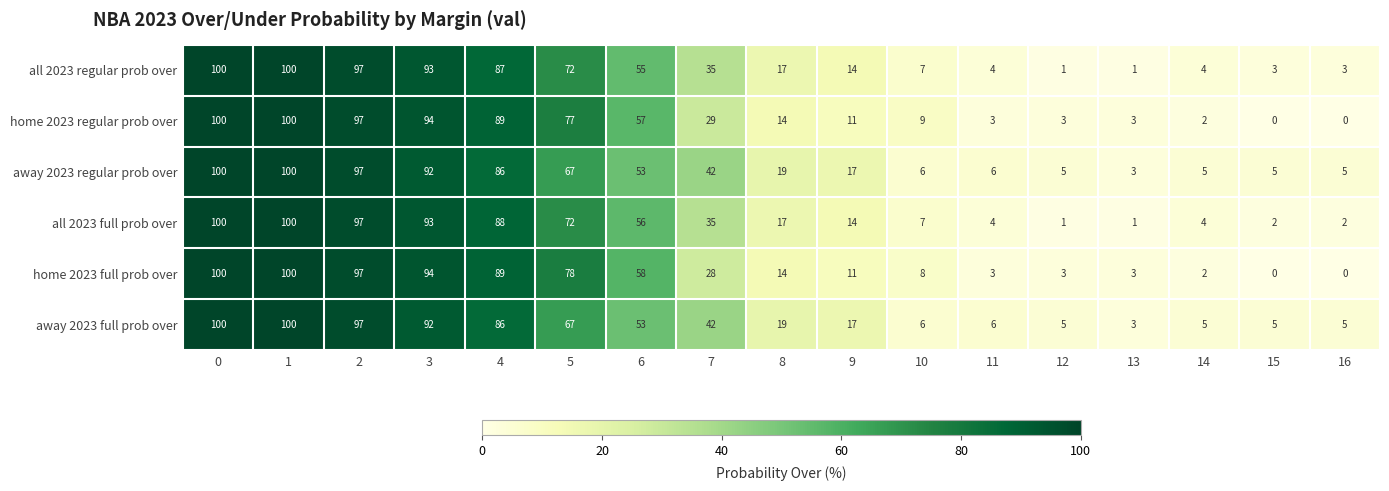

Count the number of categories in the chart.

17